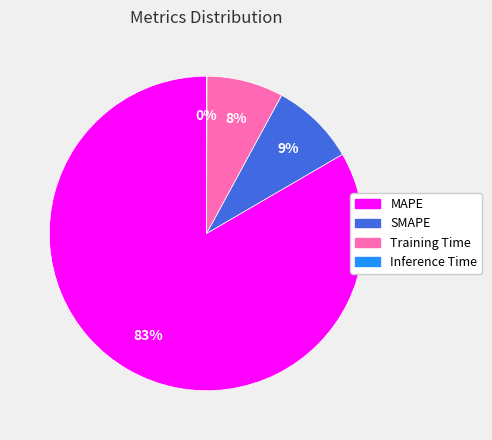

Which slice is the largest?

MAPE